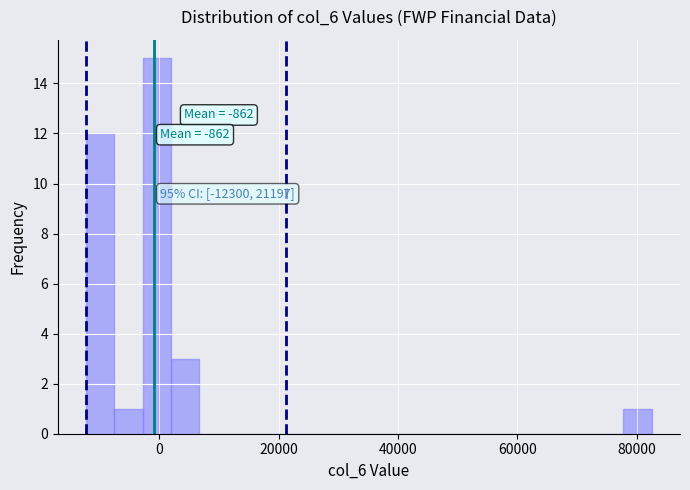

Read against the x-axis, roughly where is the centre of the tallest bar?

0